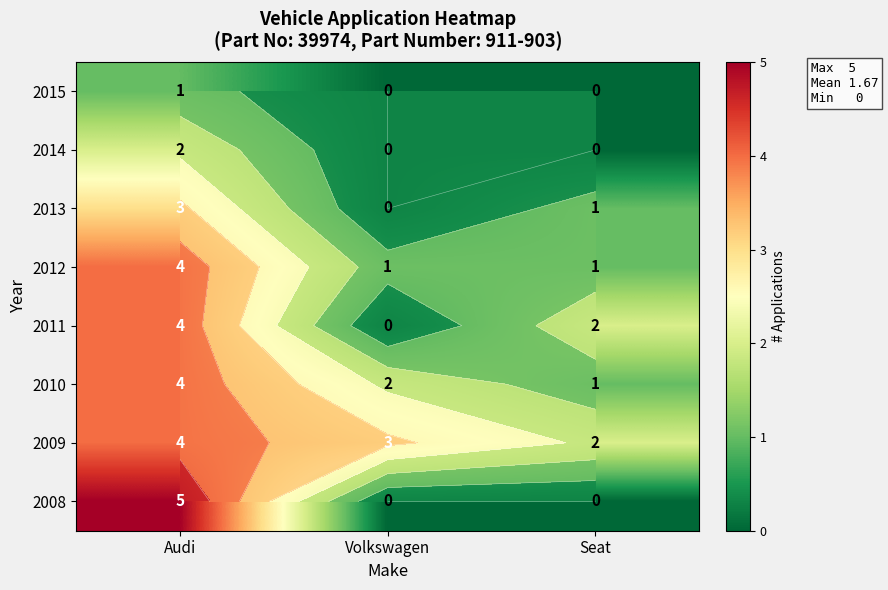

Count the number of data series in this chart.

8